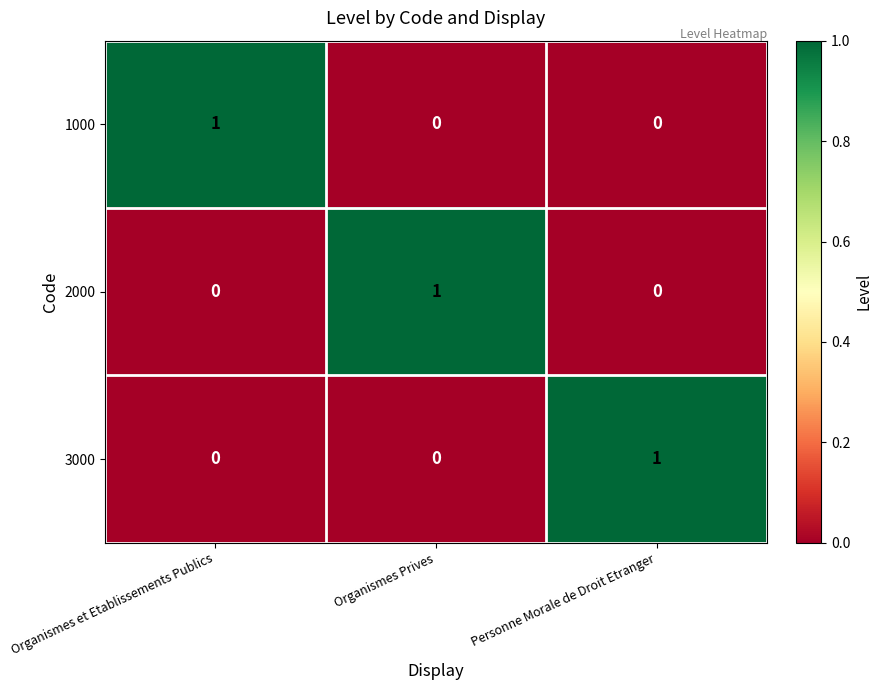

At how many categories does at least one series exceed 0?

3